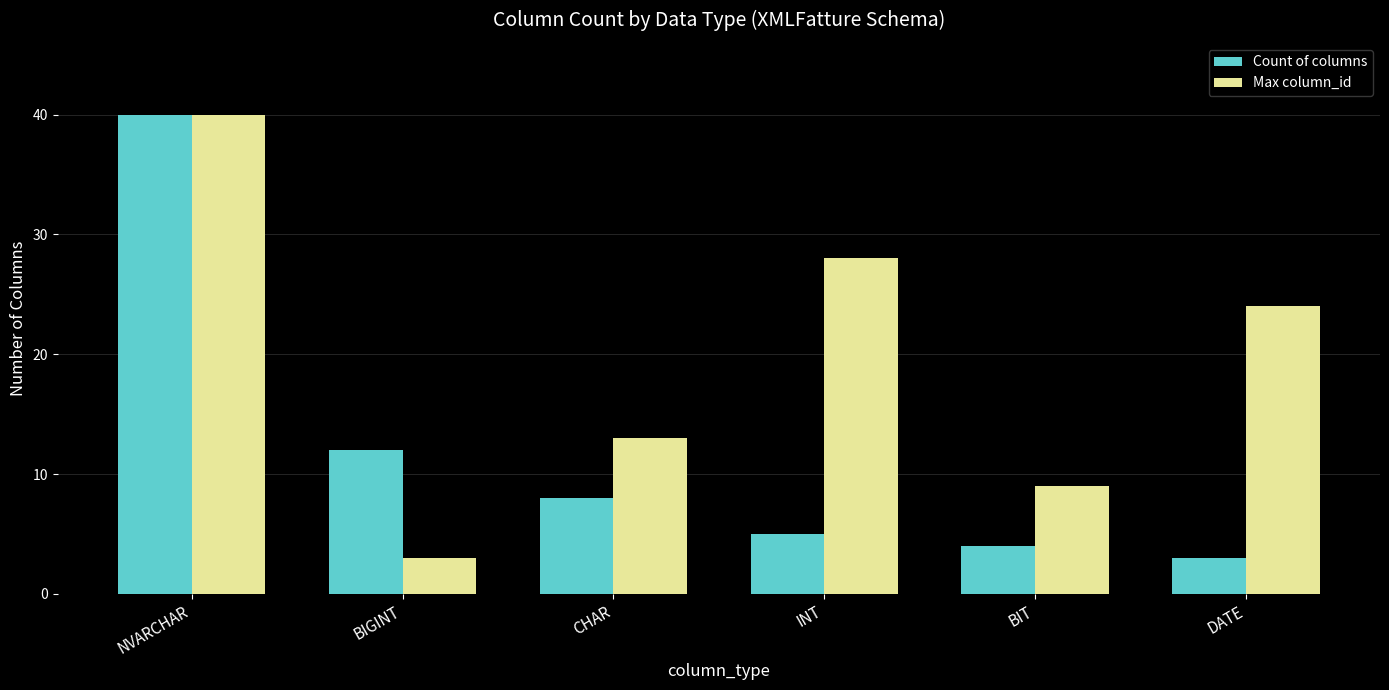

How many data points does each series have?

6